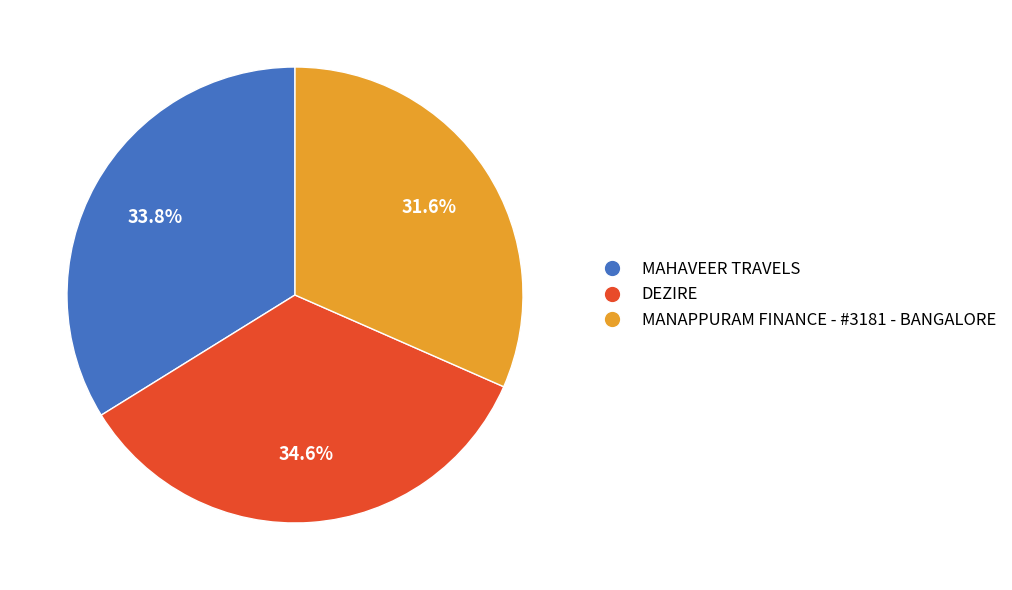

Is it true that DEZIRE is 40% of the pie?

False